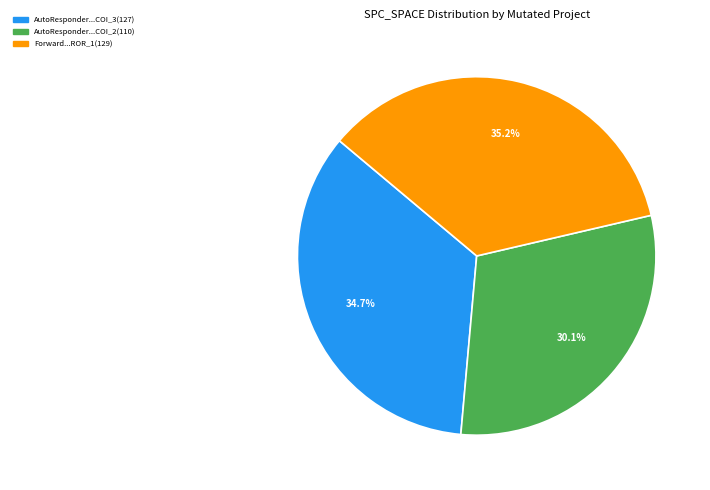

Is there any slice that represents more than half of the pie?

No